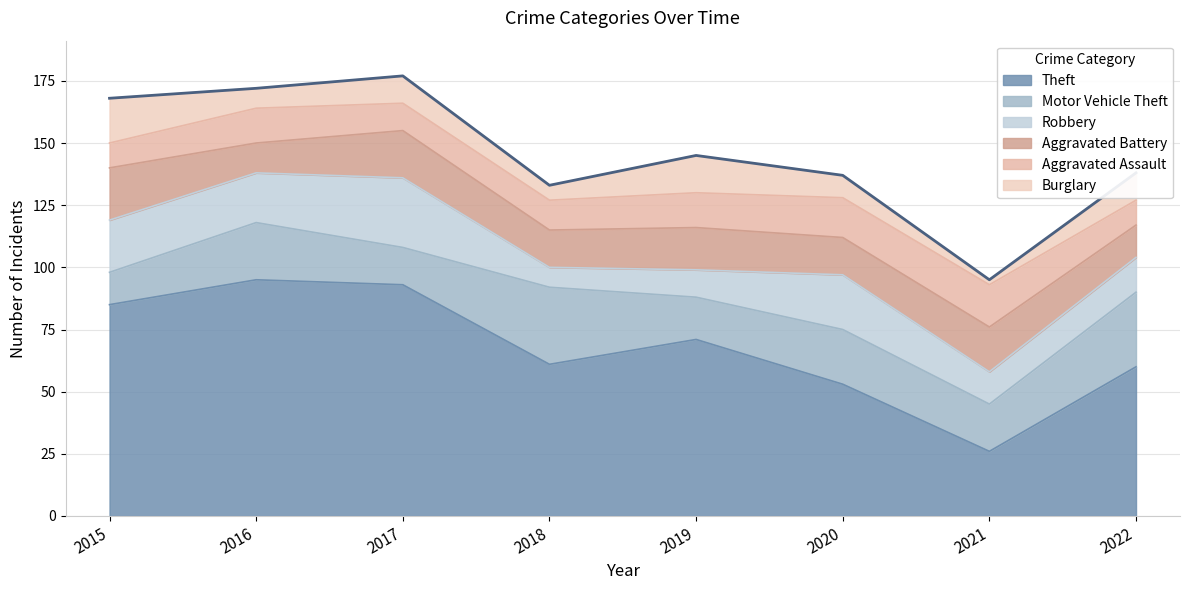

At which label does Motor Vehicle Theft first exceed 22?

2016